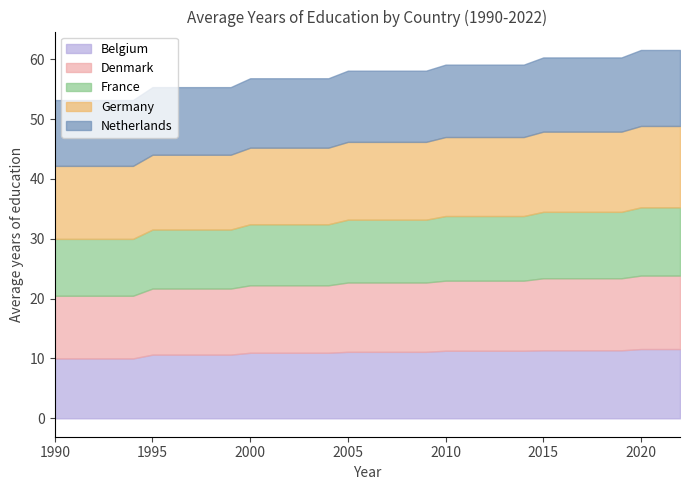

Does the chart display data point markers on the line(s)?

No